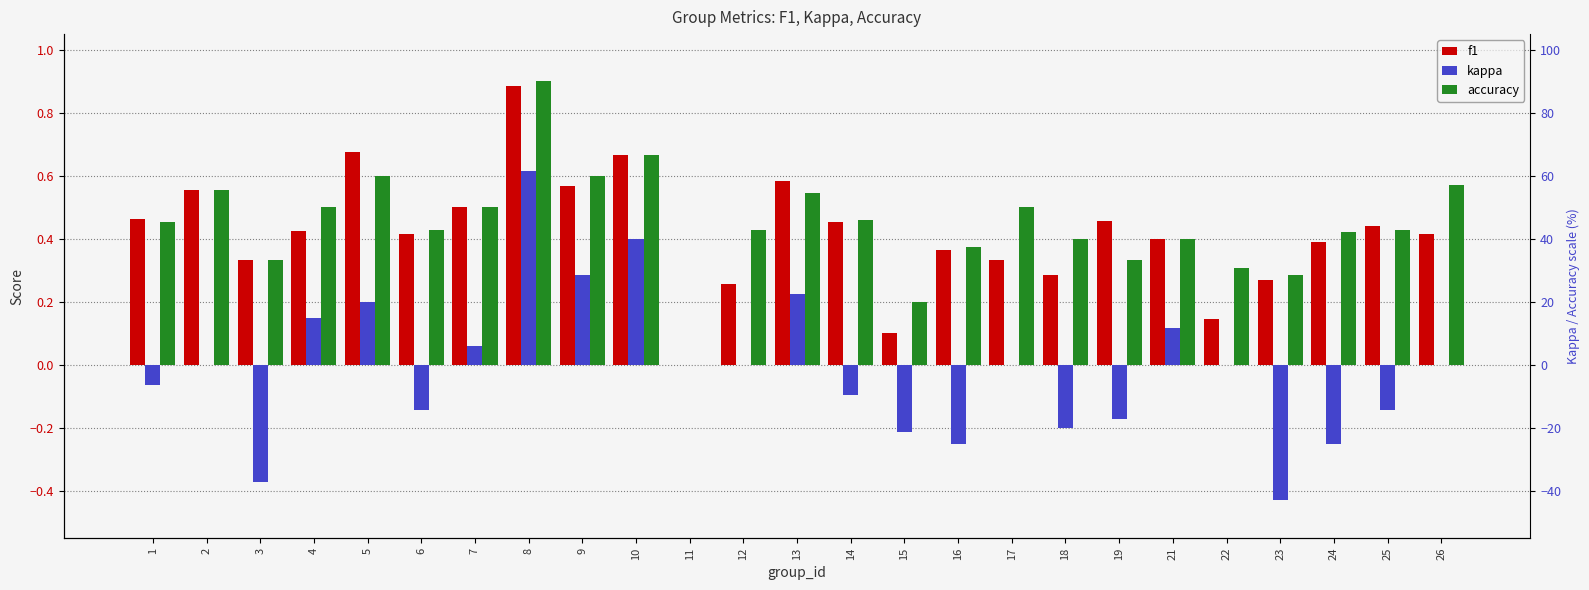

Count the number of data series in this chart.

3